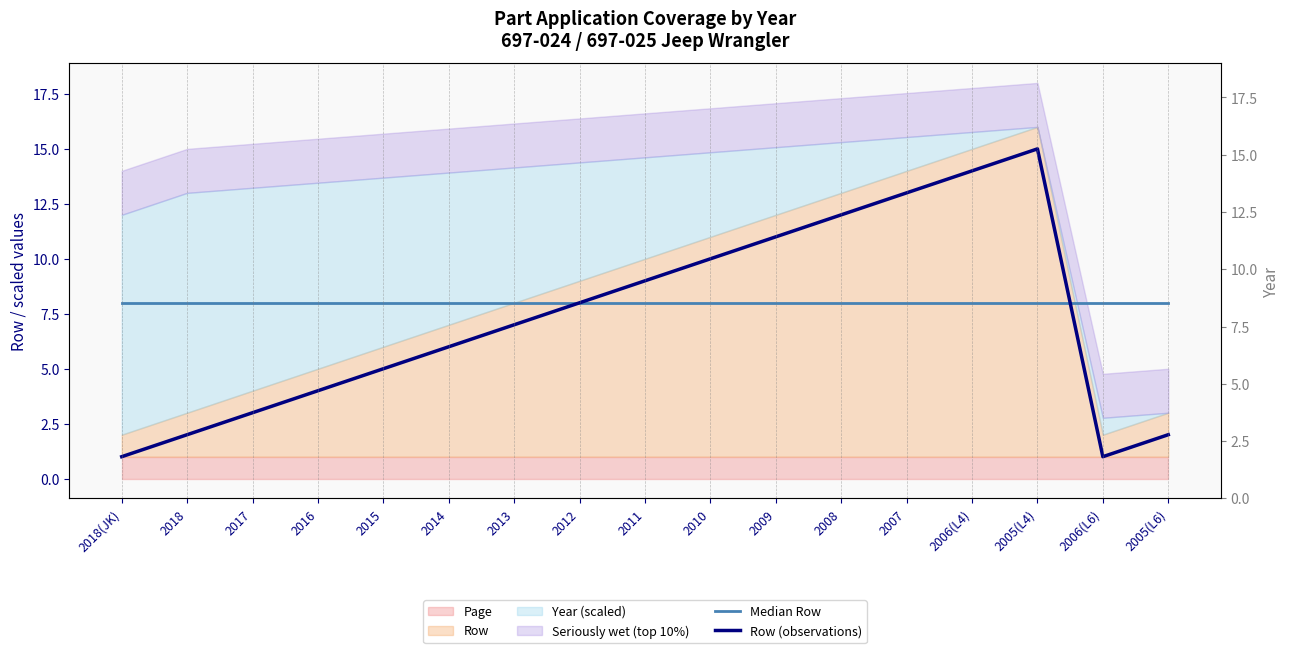

After their last crossing, which series has the higher values: Median Row or Row (observations)?

Median Row